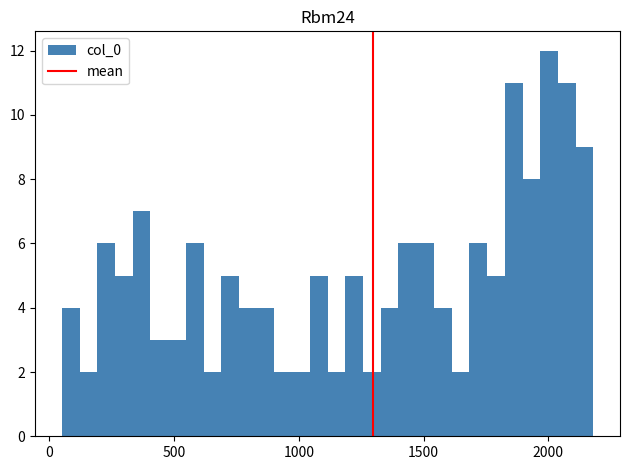

Around what value on the x-axis is the tallest bar? Give the approximate position of its centre, as read against the axis.

2000